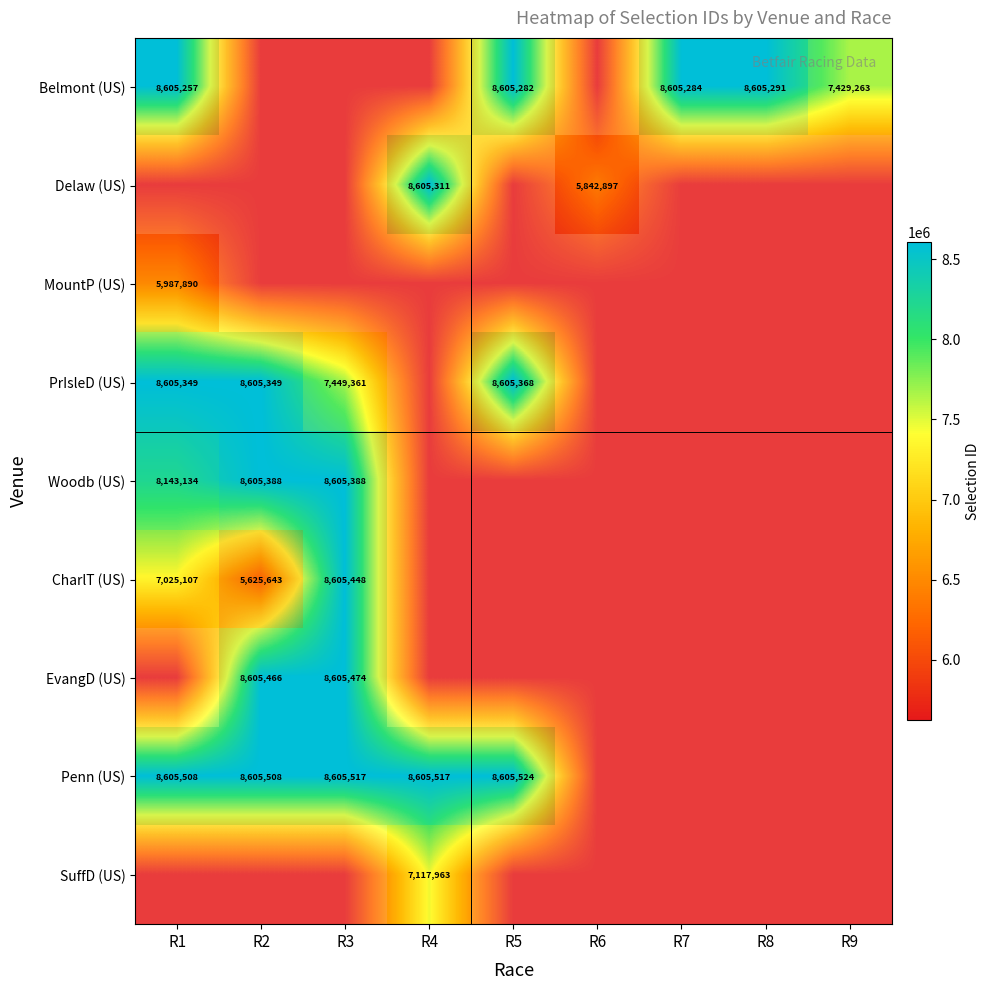

What is the approximate value of Delaw (US) at R6?

5842897.0